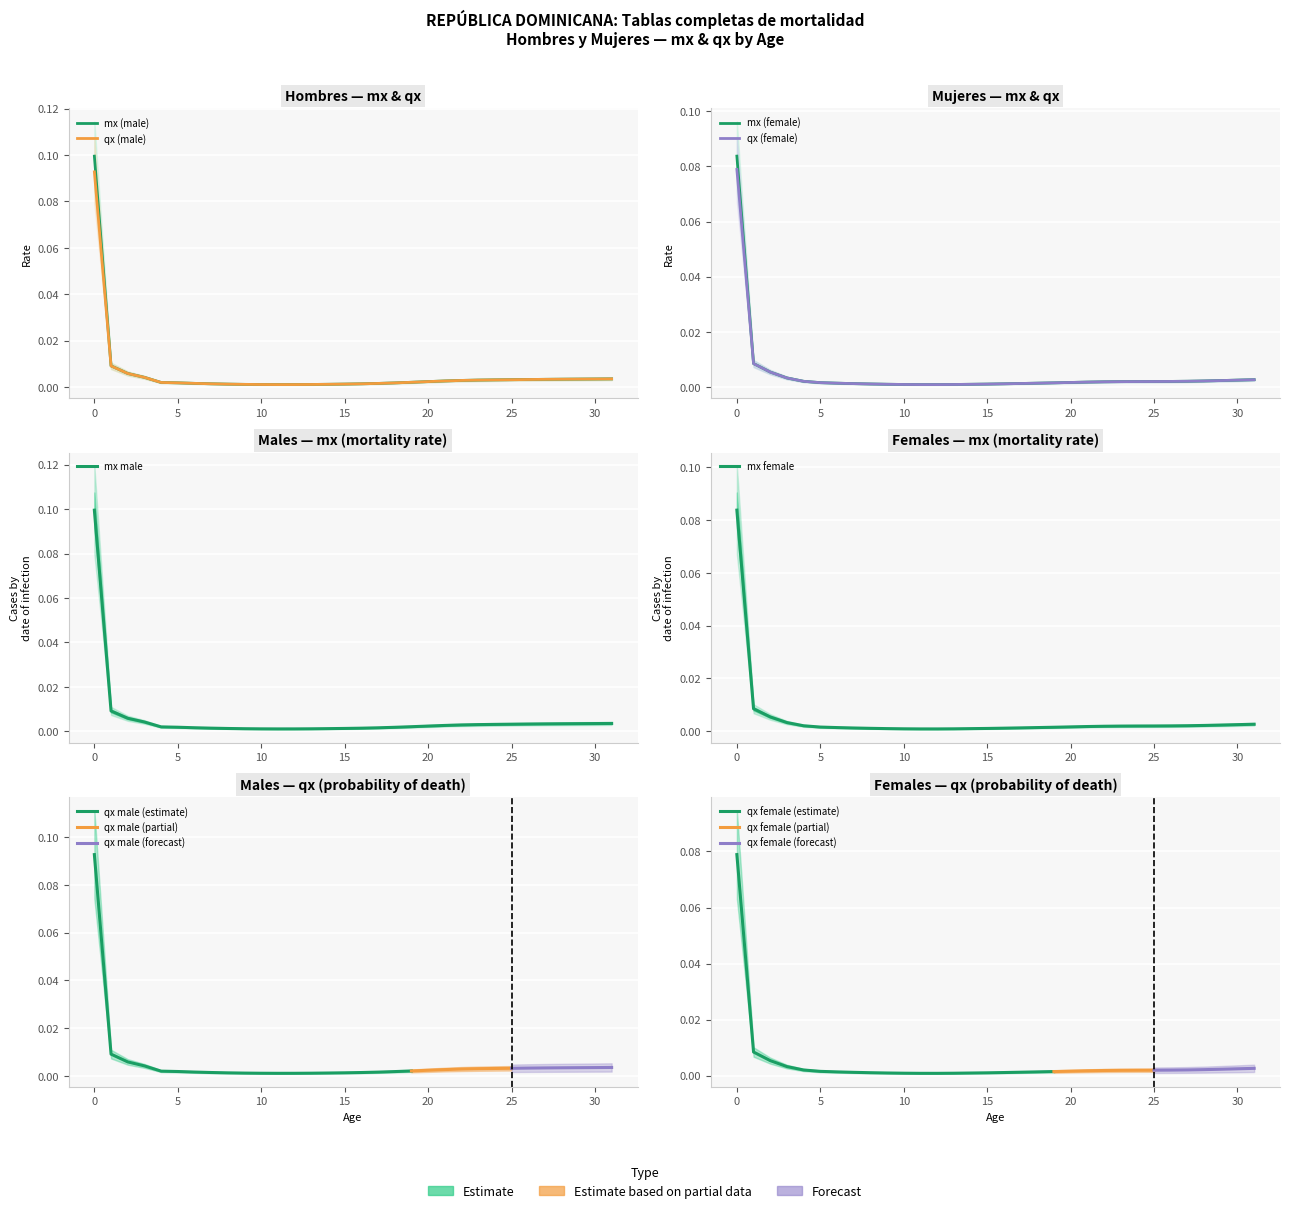

Rank the categories by qx_male value from highest to lowest.

0, 1, 2, 3, 31, 30, 29, 28, 27, 26, 25, 24, 23, 22, 21, 20, 19, 4, 5, 18, 6, 17, 7, 16, 15, 8, 14, 9, 13, 10, 12, 11